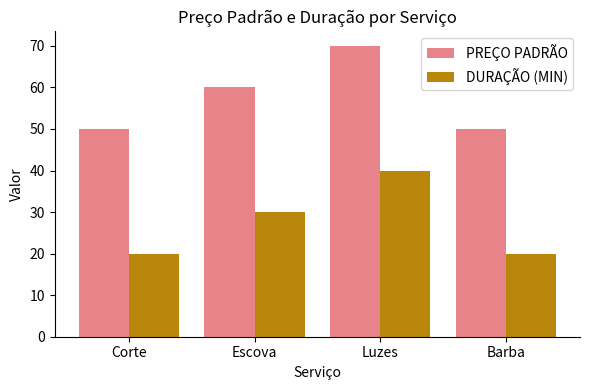

How many DURAÇÃO (MIN) values are between 20 and 40?

4